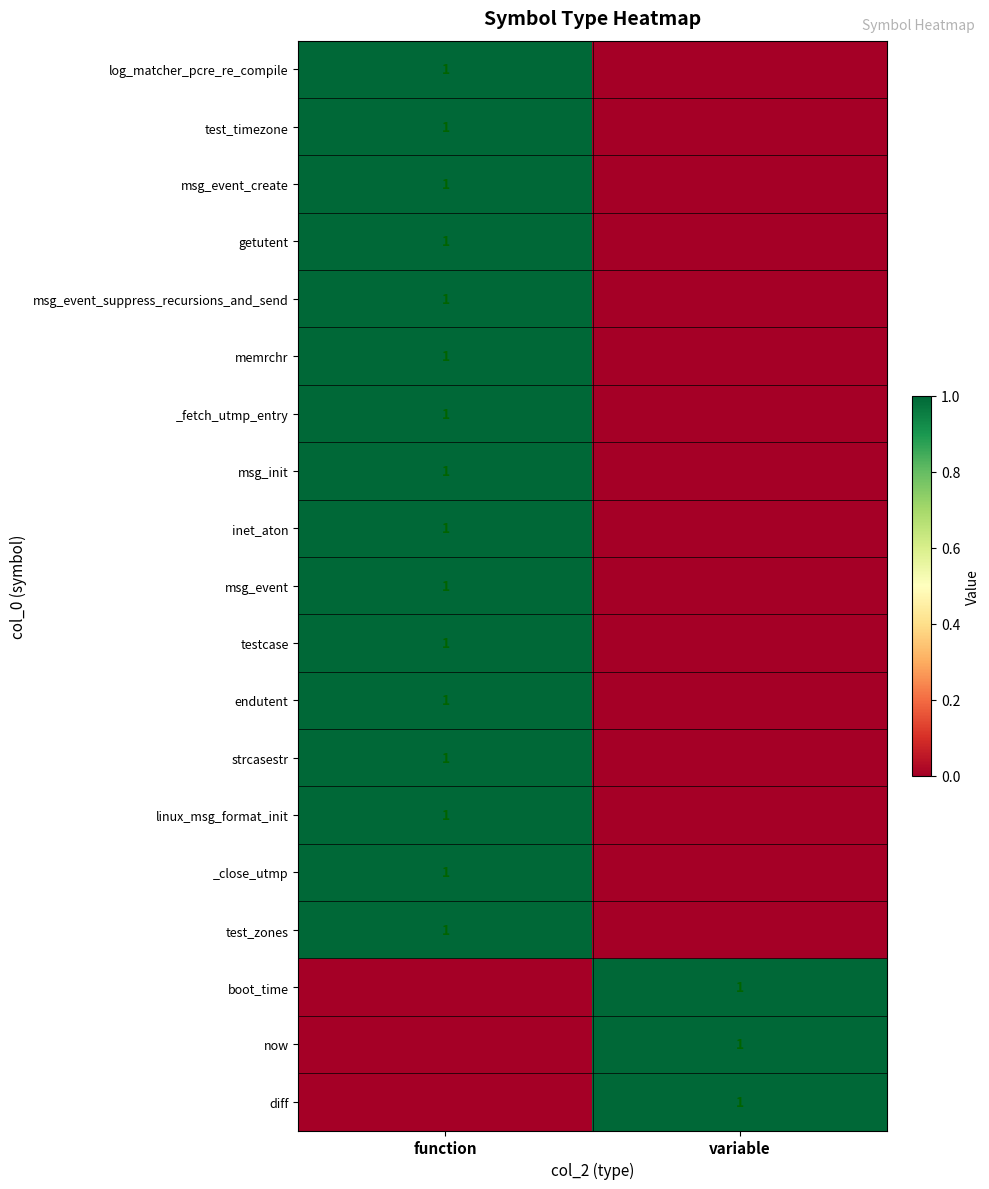

The test_timezone series shows 1 at function. True or false?

True